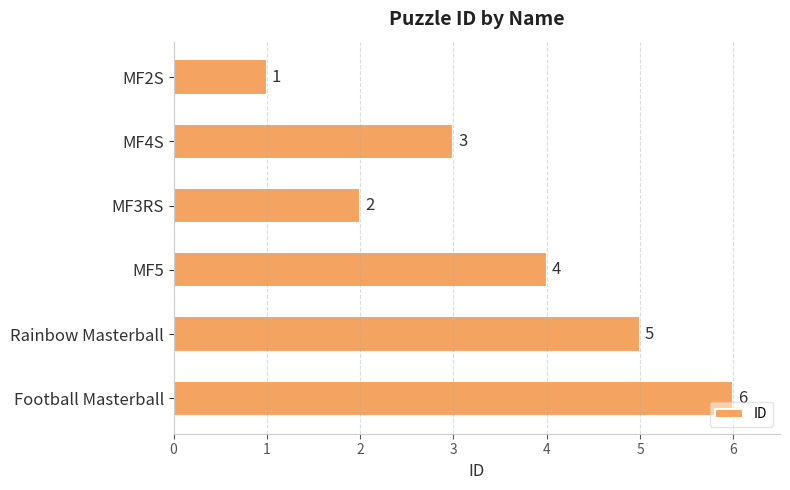

The value at MF3RS is 2. True or false?

True